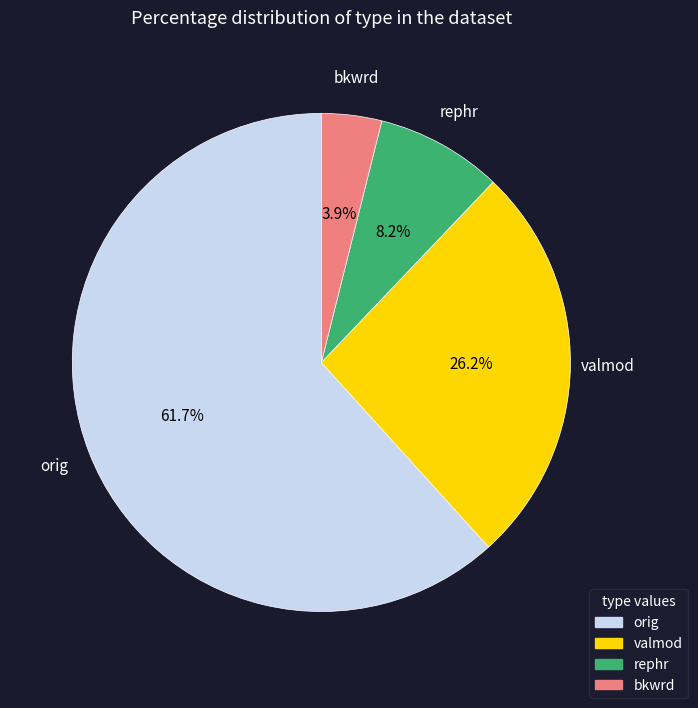

Does any single category account for the majority?

Yes